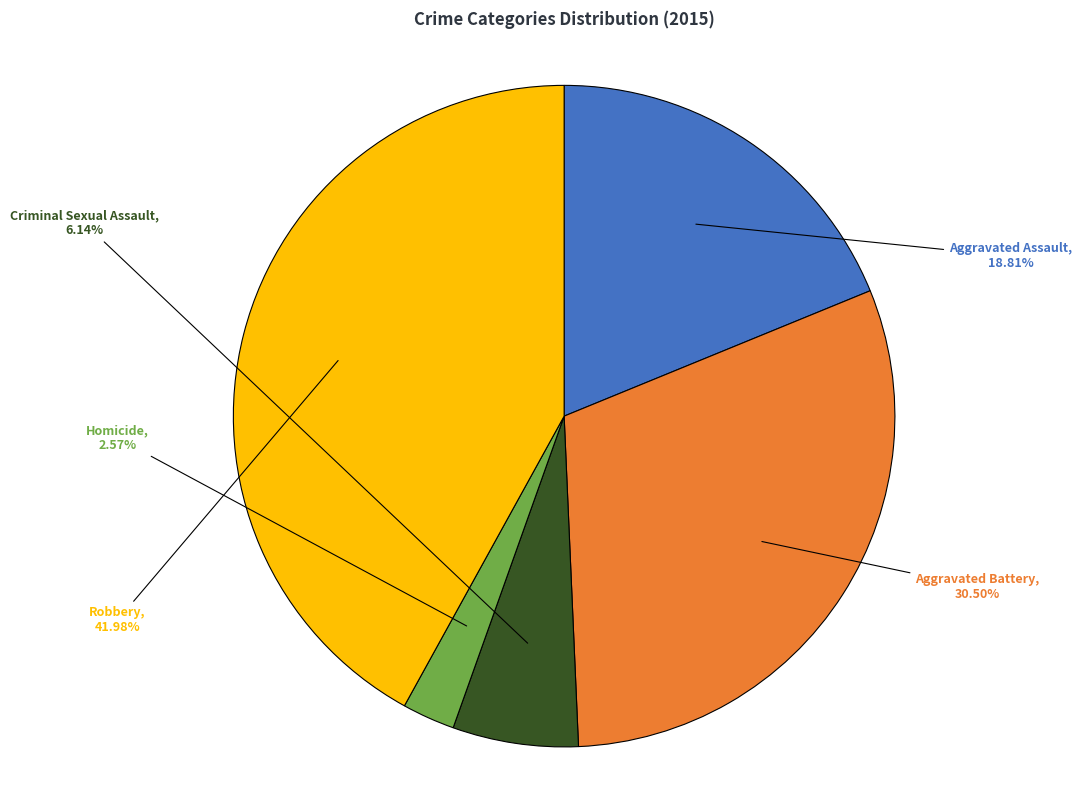

Between Homicide and Robbery, which is larger?

Robbery